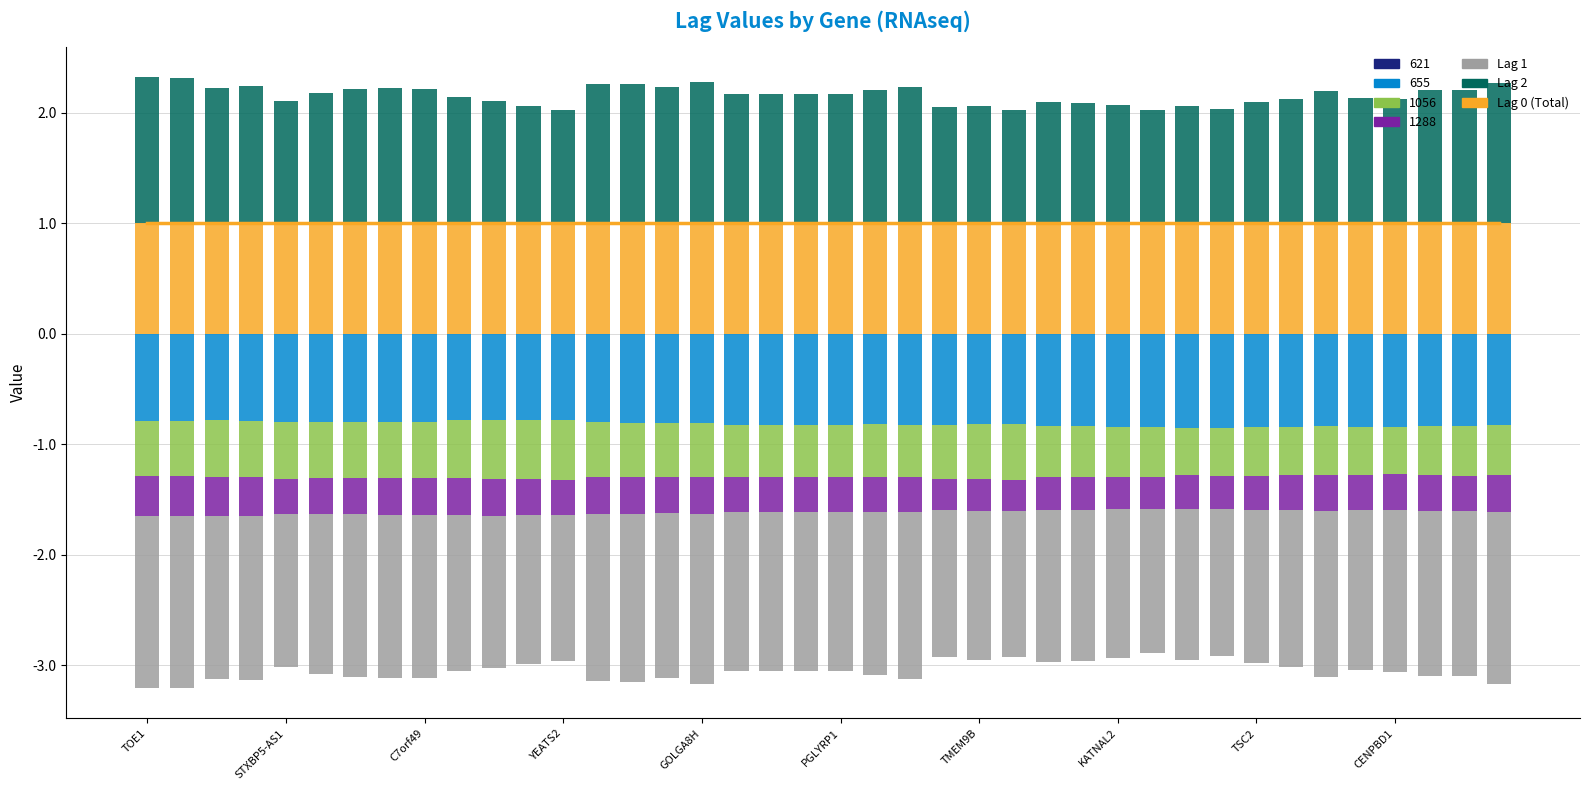

What is the difference between the highest and lowest values at 11?

2.4